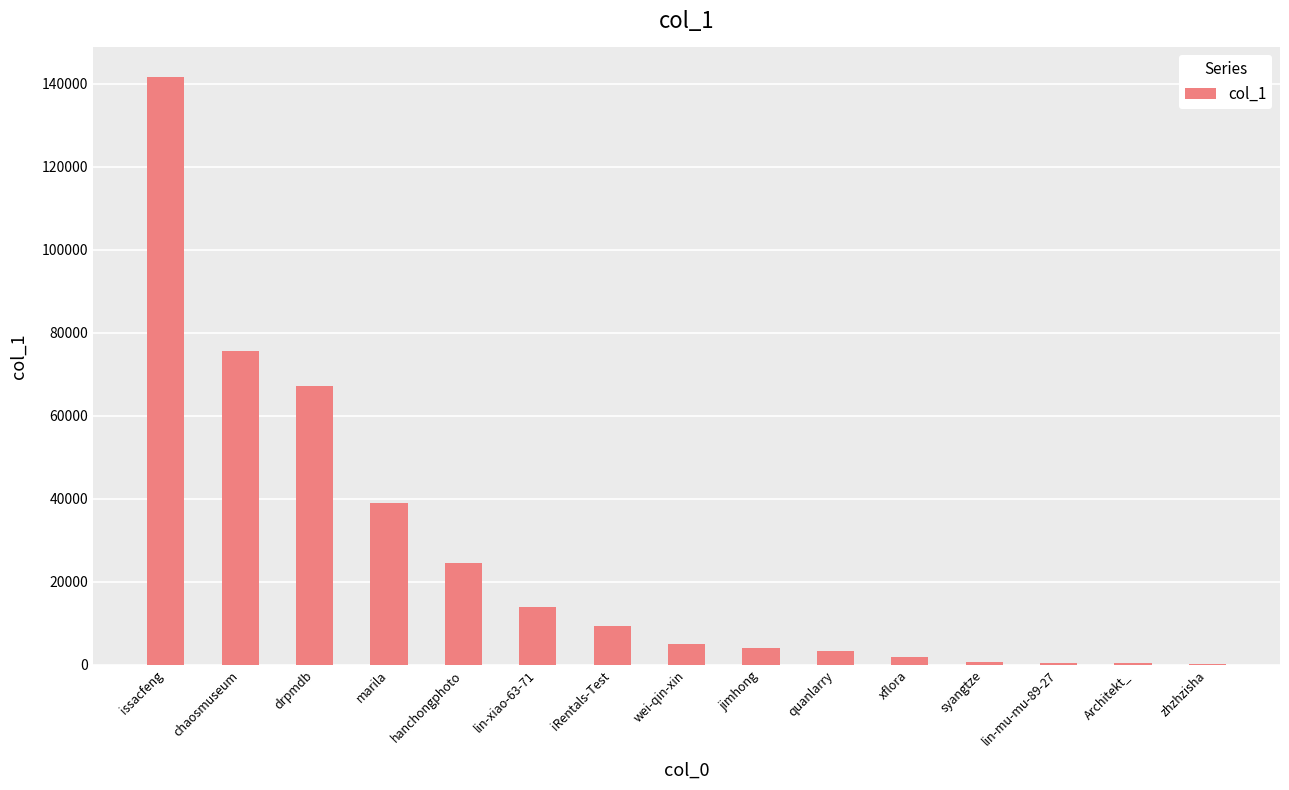

Between zhzhzisha and lin-xiao-63-71, which is larger?

lin-xiao-63-71